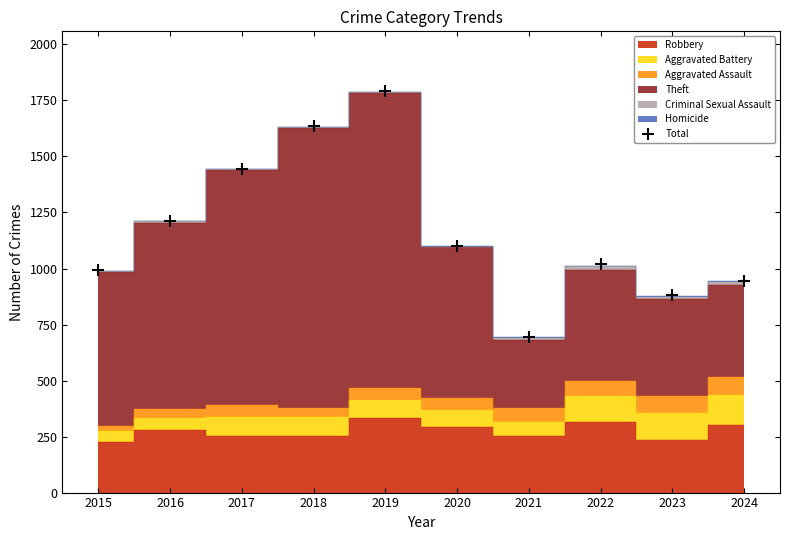

List the labels in order of value, smallest first.

2021, 2023, 2024, 2015, 2022, 2020, 2016, 2017, 2018, 2019